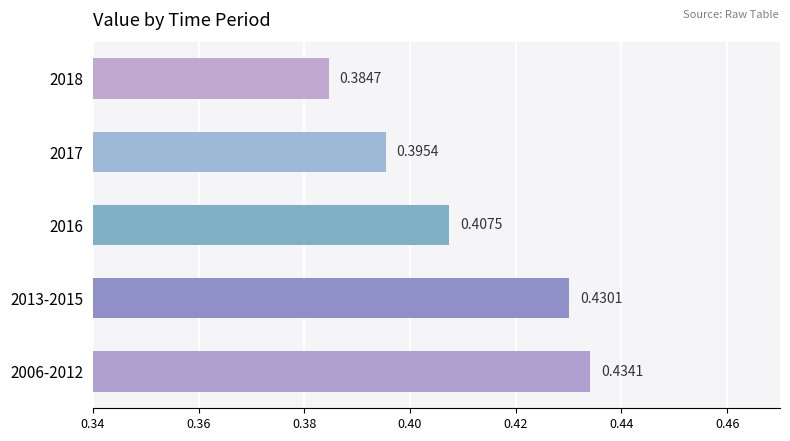

Which label corresponds to the smallest value in the chart?

2018